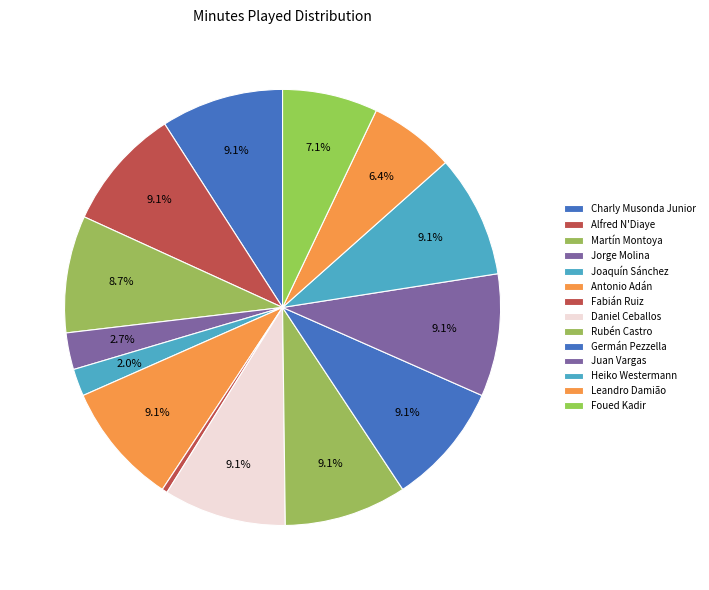

Which has a higher value, Leandro Damião or Alfred N'Diaye?

Alfred N'Diaye